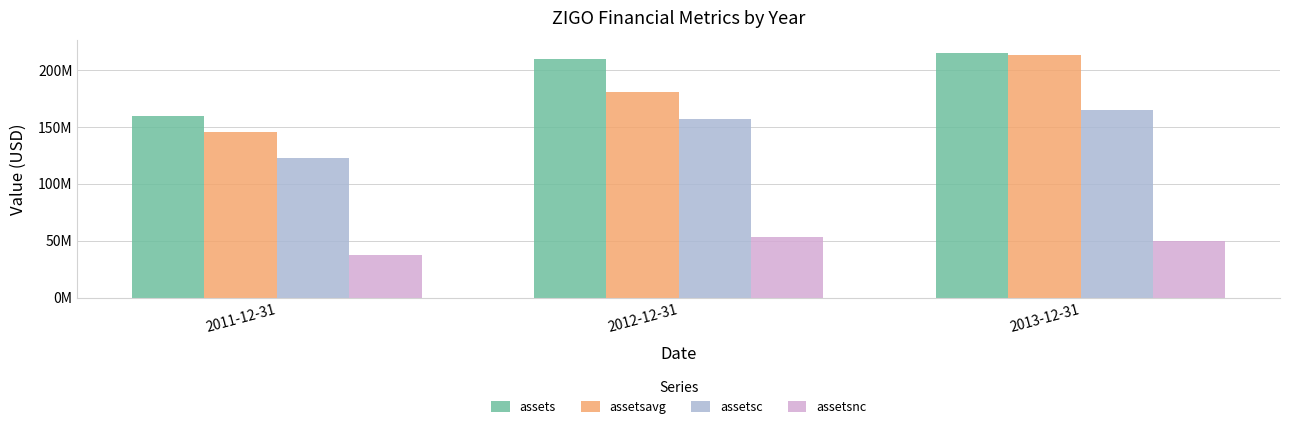

List the labels in order of assetsc value, smallest first.

2011-12-31, 2012-12-31, 2013-12-31